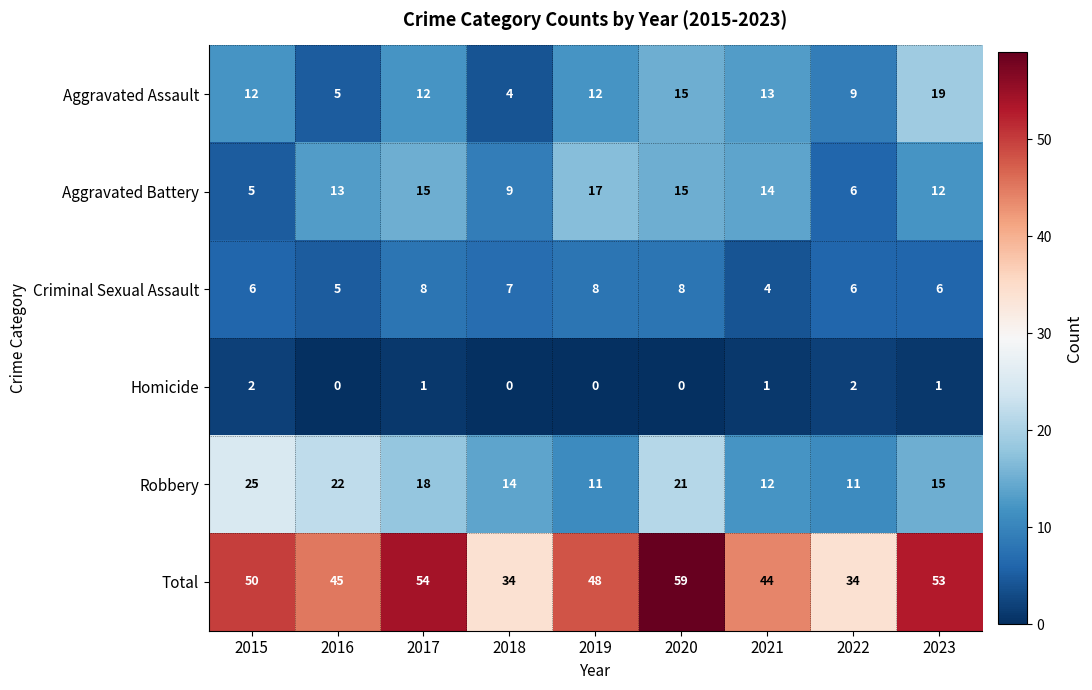

Rank the series by their maximum value, from lowest to highest.

Homicide, Criminal Sexual Assault, Aggravated Battery, Aggravated Assault, Robbery, Total